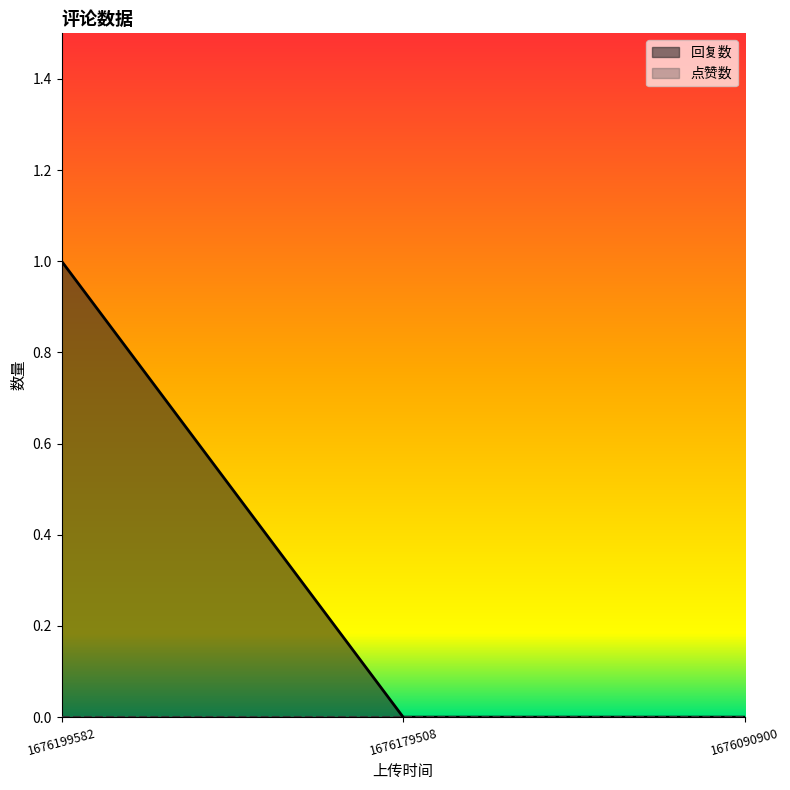

Which category has the highest value across all series?

1676199582